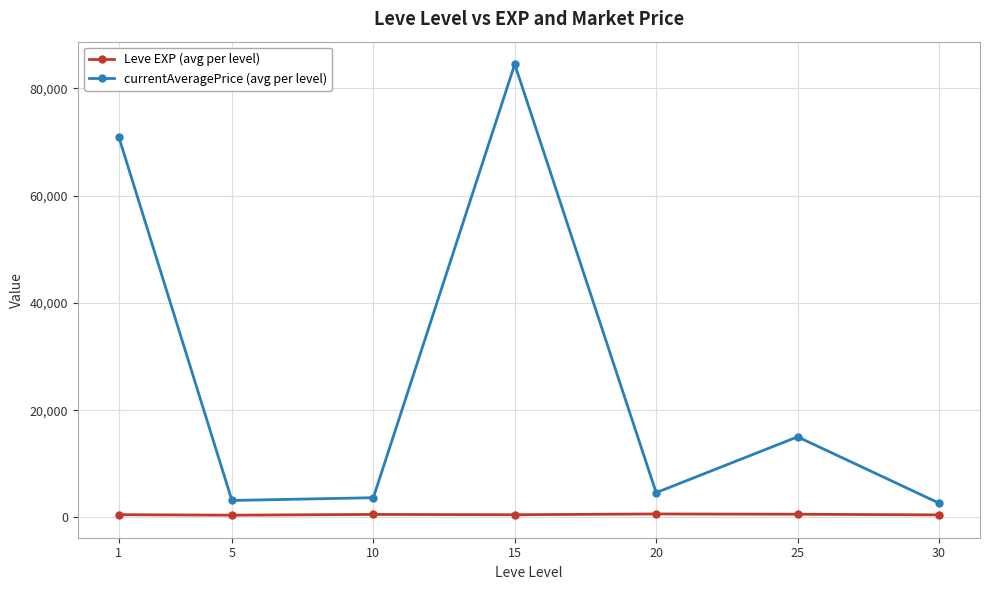

Is this an area chart (filled region under the line)?

No